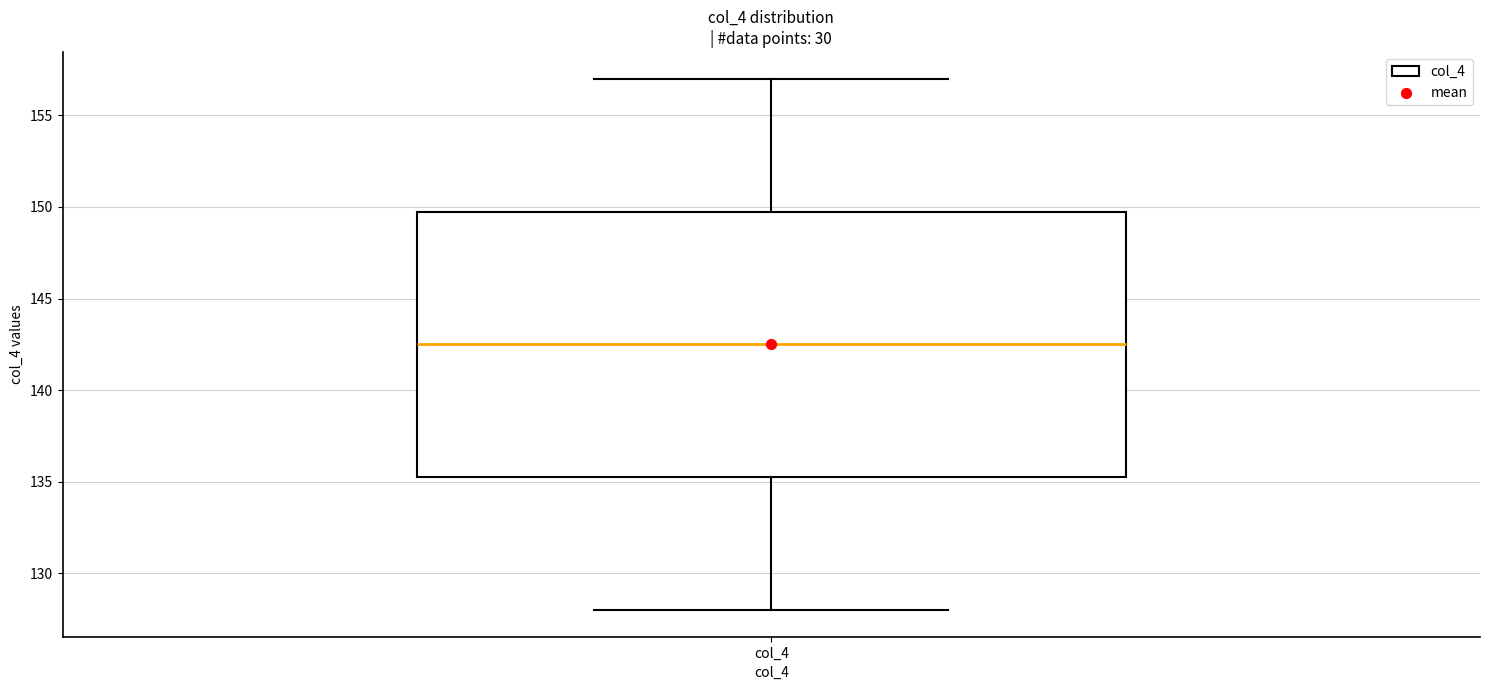

Where does the median line of the box for col_4 sit on the y-axis? The values are not printed on the chart, so give them approximately, as read against the axis.

142.5